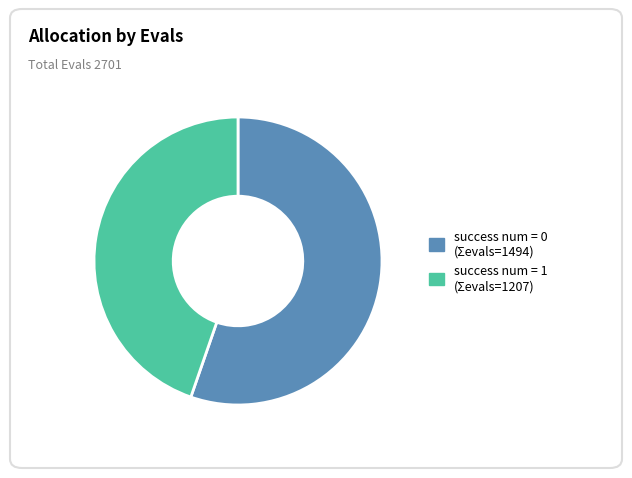

Which category accounts for the majority?

success num = 0